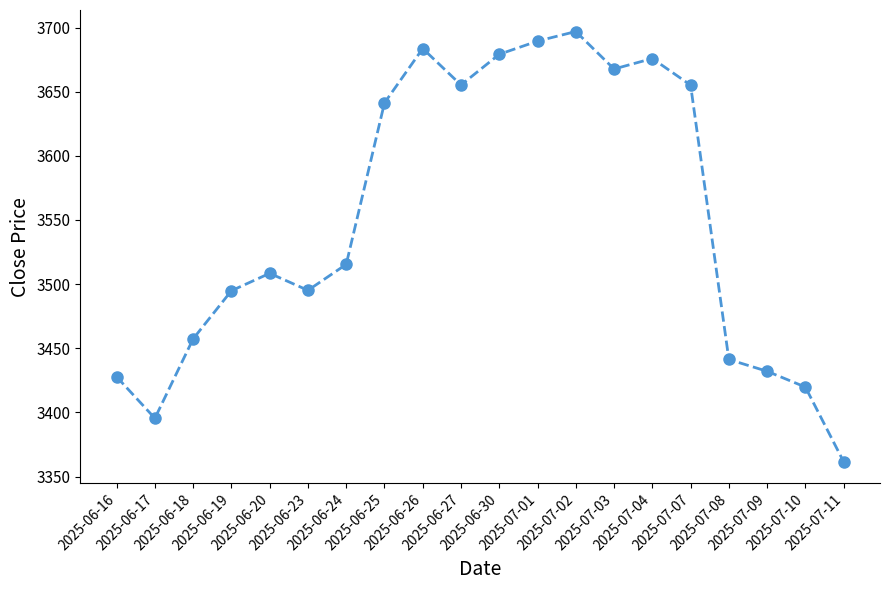

What is the greatest value displayed?

3696.9